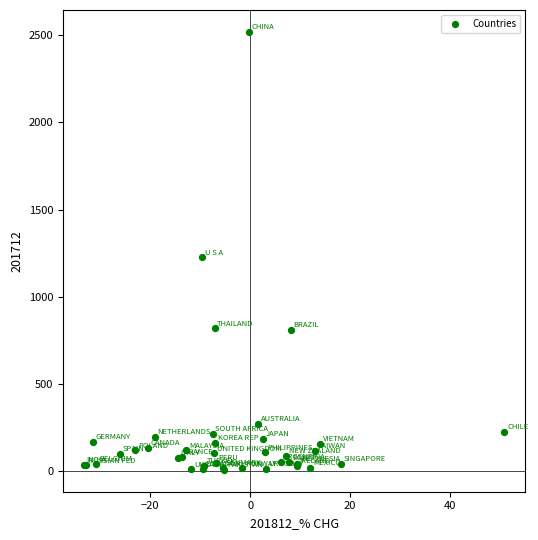

What Y value in the scatter plot is closest to 1263?

1226.2